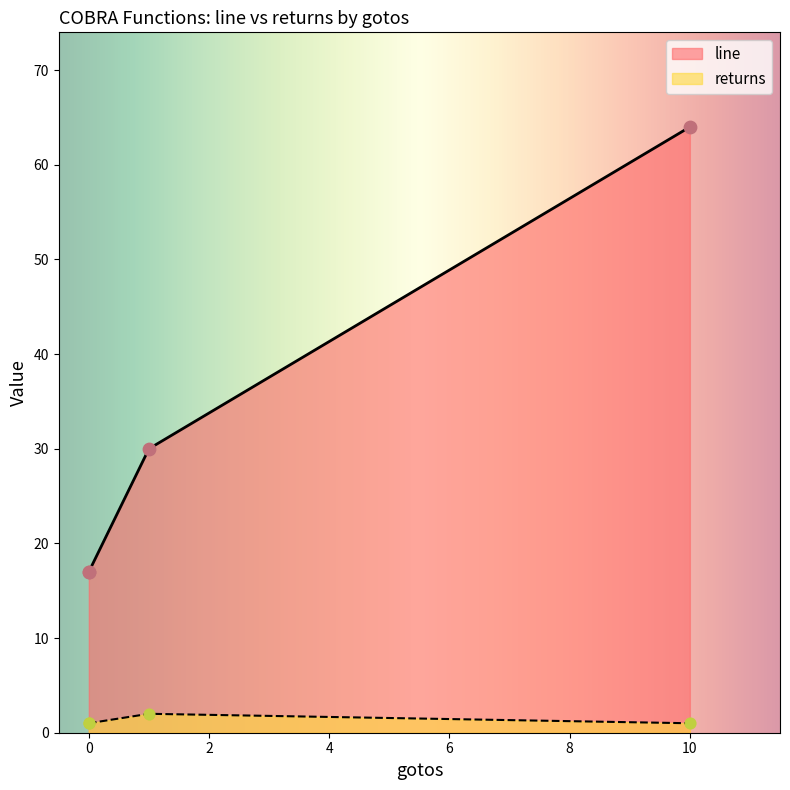

At how many categories does at least one series exceed 53?

1